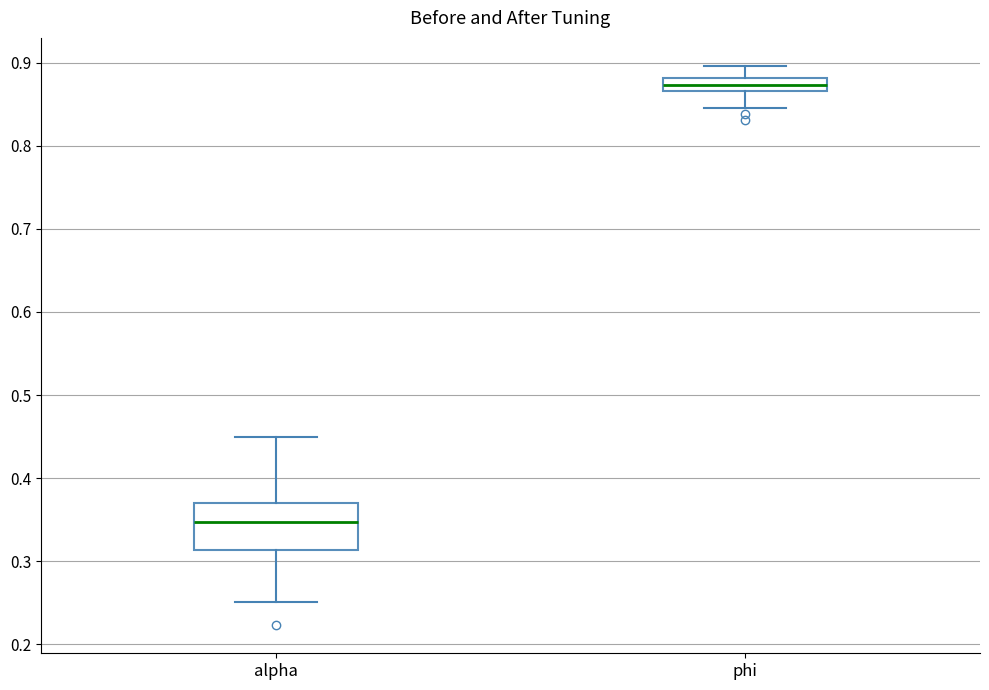

Reading left to right, read every box against the y-axis: the position of its median line, the range the box covers, and the ends of its whiskers. The values are not printed on the chart, so give them approximately, as read against the axis.

alpha: median 0.35, box 0.31 to 0.37, whiskers 0.25 to 0.45
phi: median 0.87 (inside the box), box 0.87 to 0.88, whiskers 0.85 to 0.90